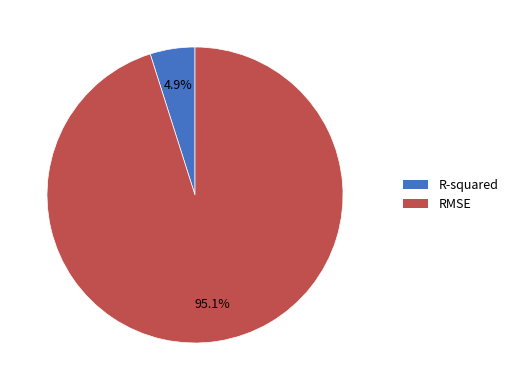

Which slice is the smallest?

R-squared